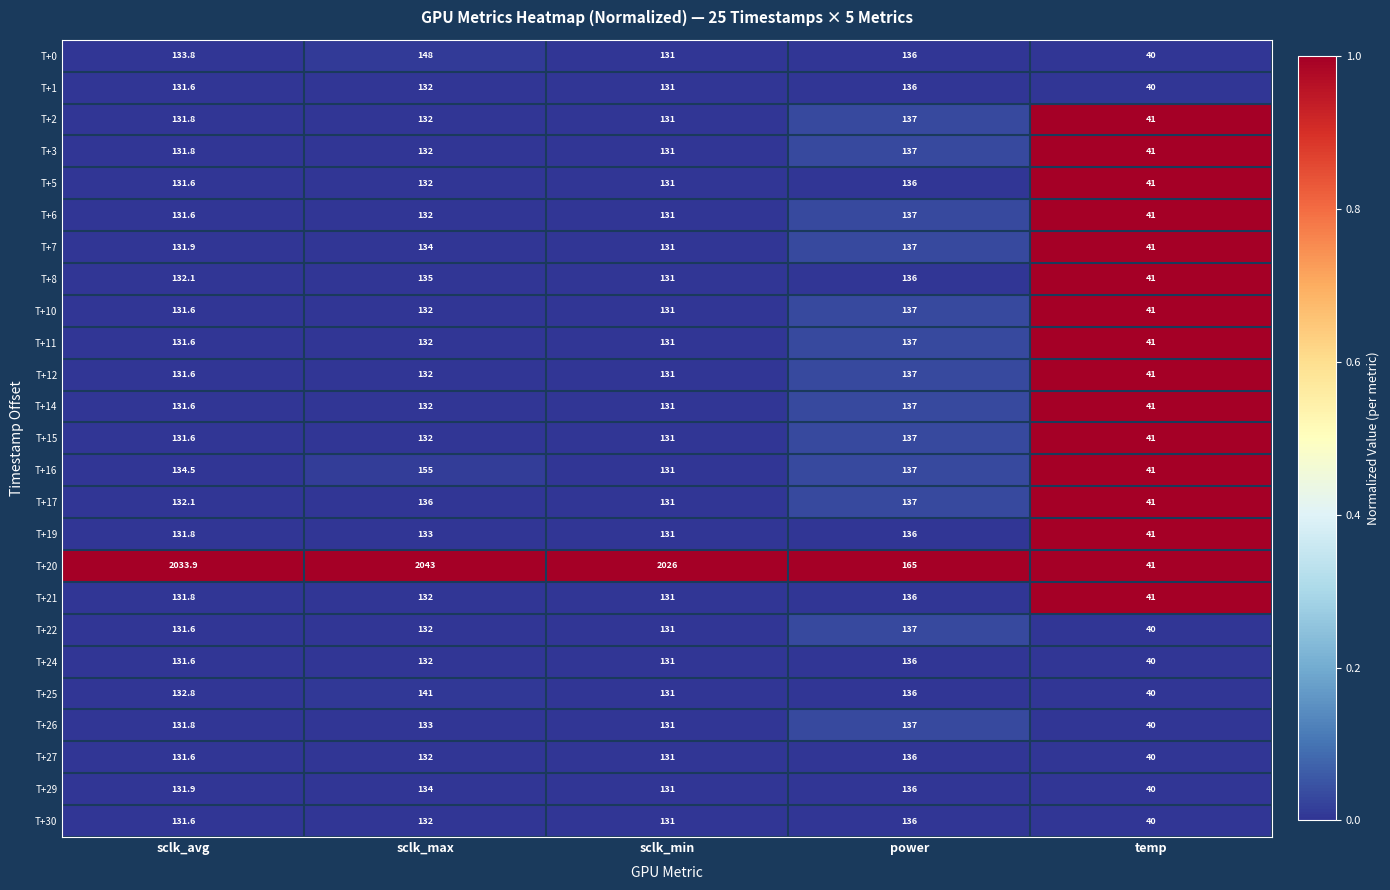

List the labels in order of T+6 value, smallest first.

temp, sclk_min, sclk_avg, sclk_max, power